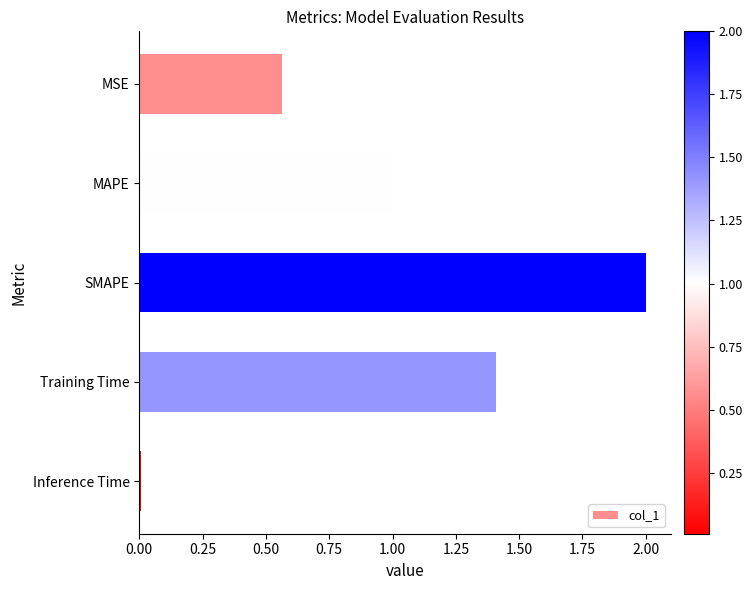

How many bars are there in total?

5